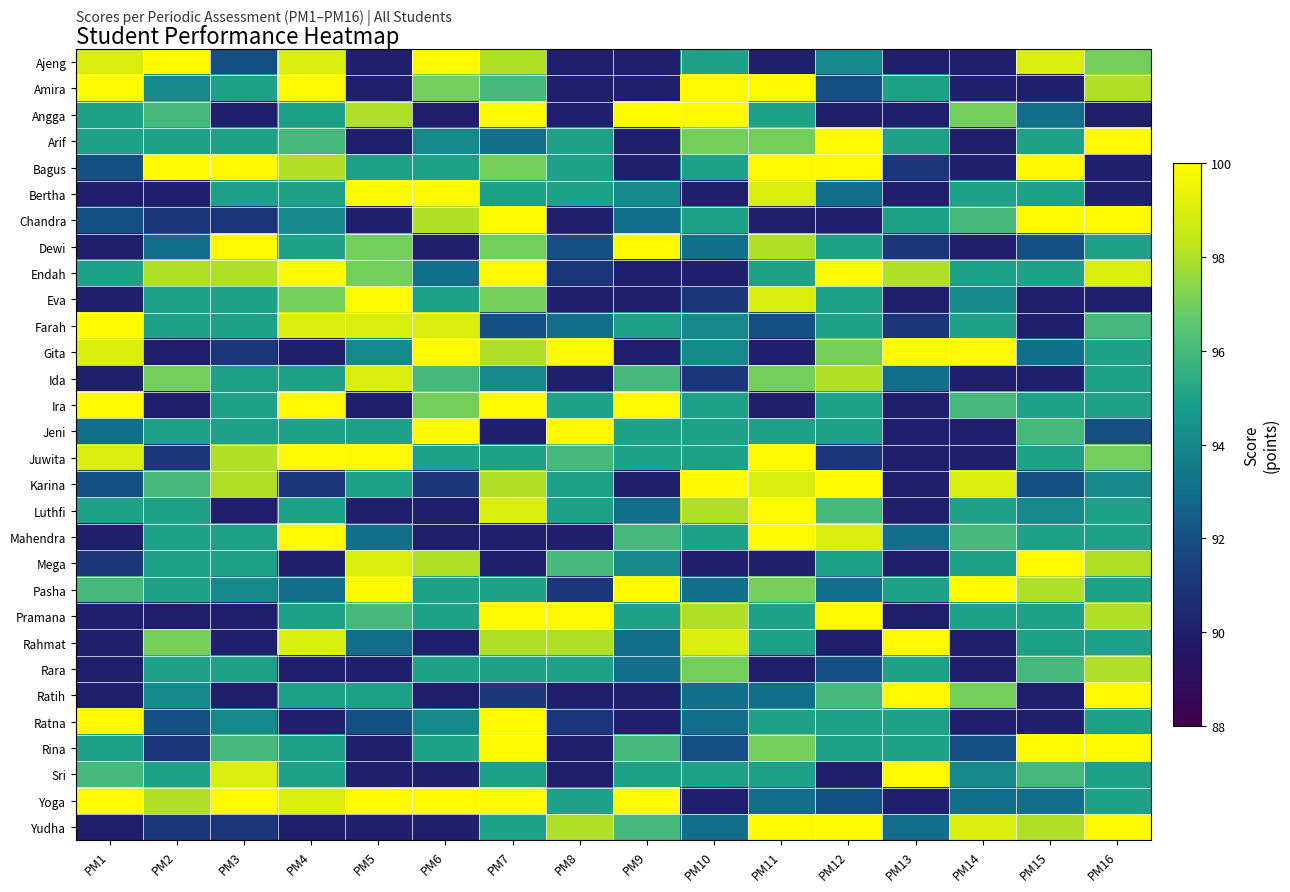

At which category is the sum across all series the highest?

PM7